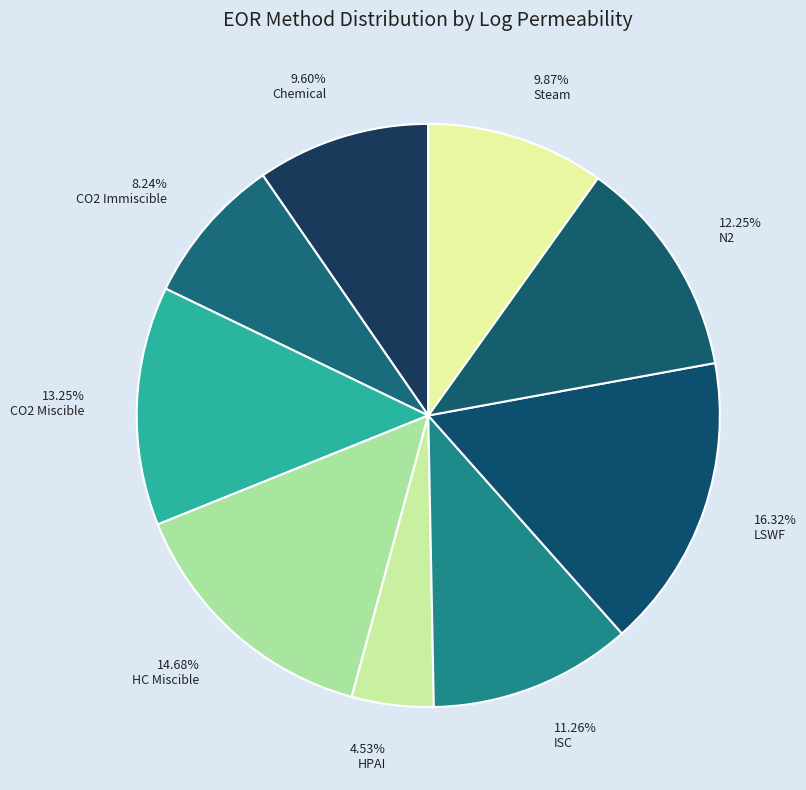

Is there any slice that represents more than half of the pie?

No